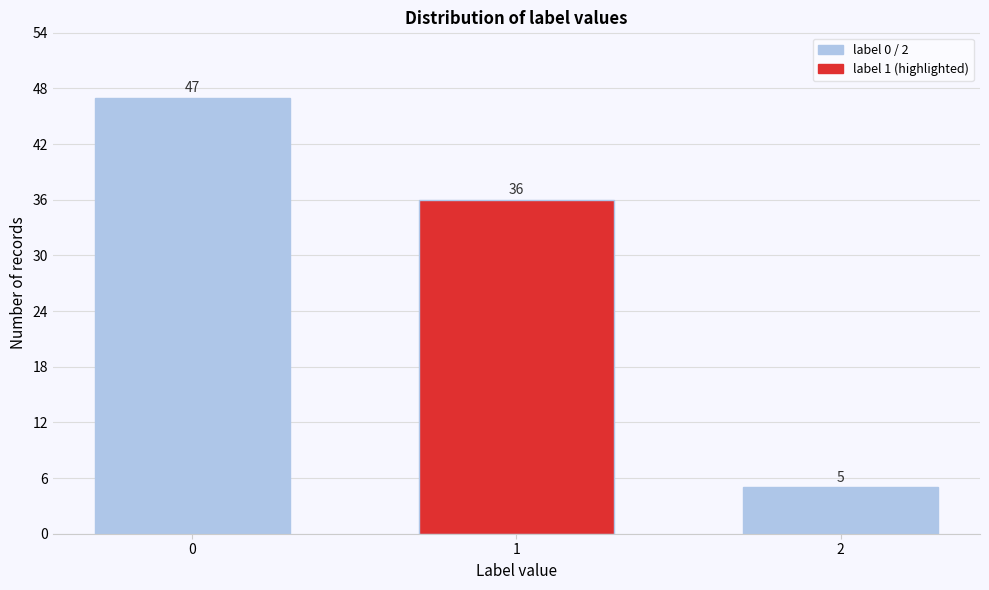

Reading left to right, what are all the values shown in this chart?

0=47	1=36	2=5